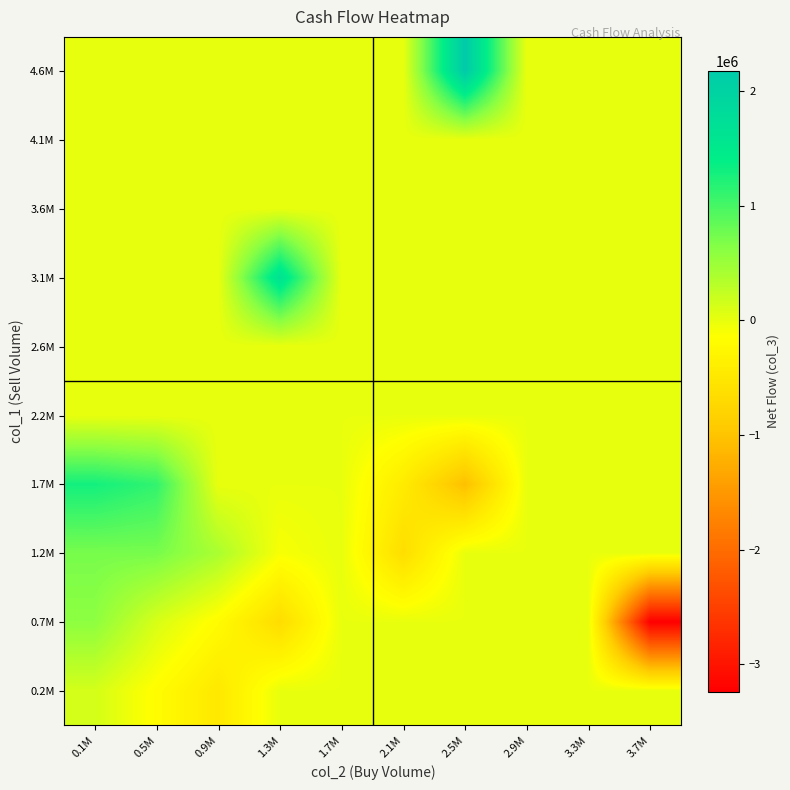

What is the minimum value shown in the chart?

-3237000.0